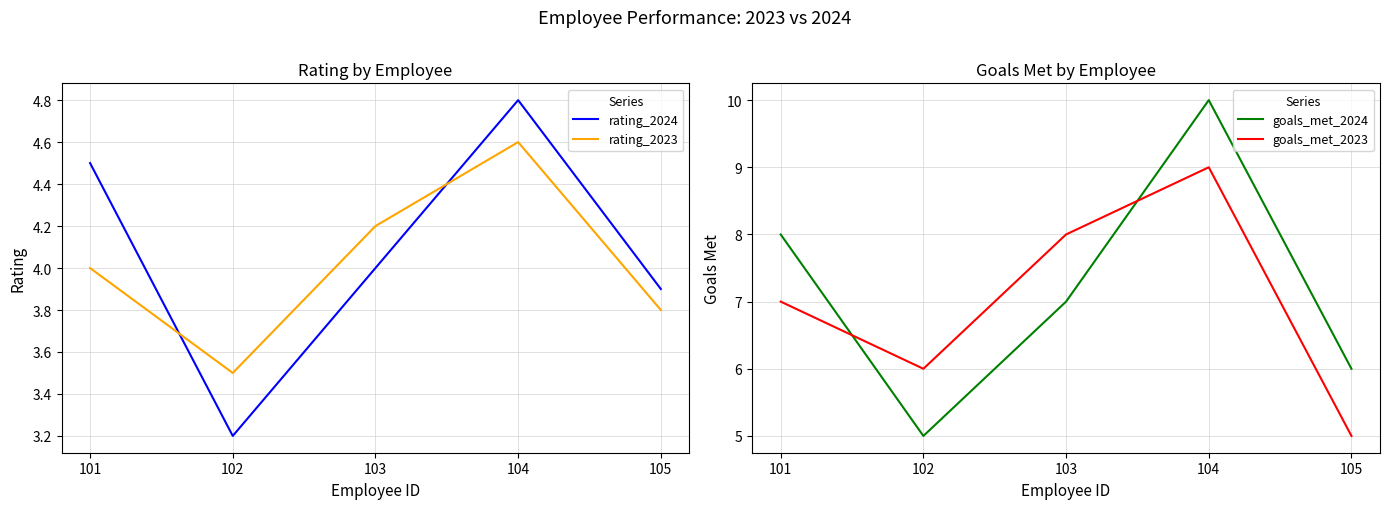

Reading left to right, list all the values displayed in this chart.

rating_2024: 101=4.5	102=3.2	103=4.0	104=4.8	105=3.9
rating_2023: 101=4.0	102=3.5	103=4.2	104=4.6	105=3.8
goals_met_2024: 101=8.0	102=5.0	103=7.0	104=10.0	105=6.0
goals_met_2023: 101=7.0	102=6.0	103=8.0	104=9.0	105=5.0